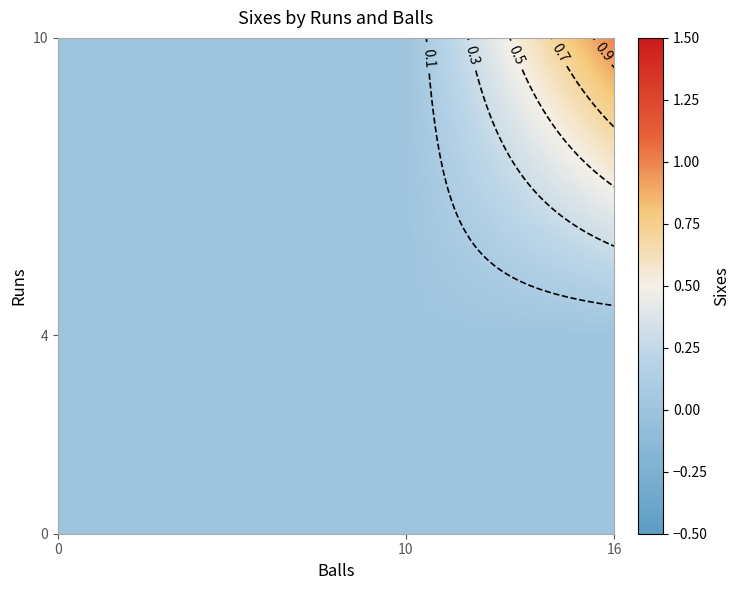

Reading left to right, list all the values displayed in this chart.

0: 0	0	0
4: 0	0	0
10: 0	0	1